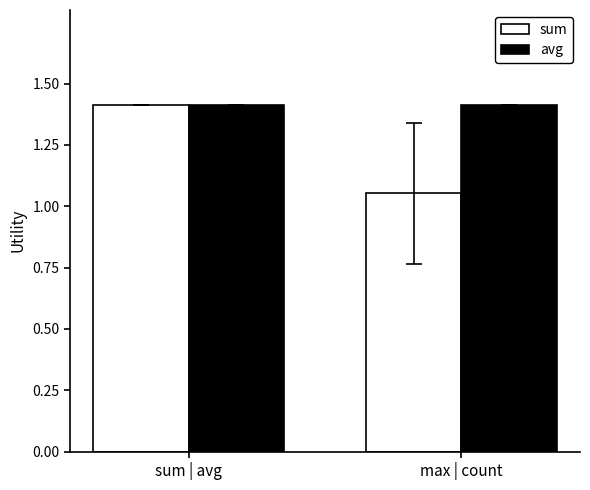

What is the difference between the highest and lowest values at max | count?

0.4